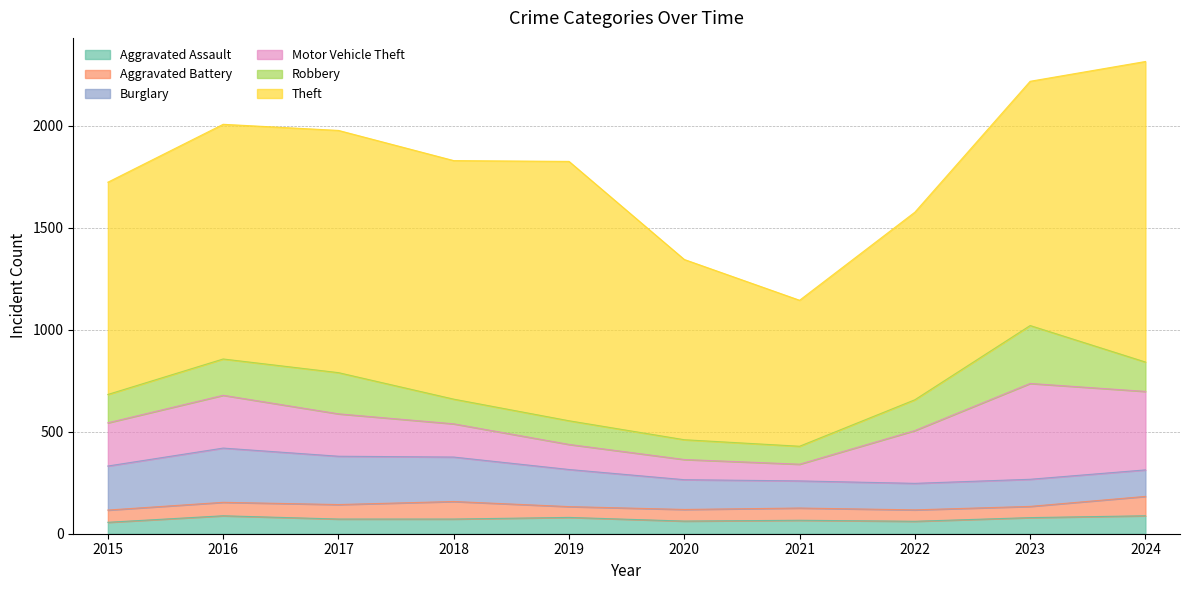

Reading left to right, list all the values displayed in this chart.

Aggravated Assault: 2015=56	2016=88	2017=72	2018=72	2019=80	2020=62	2021=66	2022=61	2023=79	2024=88
Aggravated Battery: 2015=60	2016=66	2017=71	2018=86	2019=53	2020=57	2021=60	2022=56	2023=55	2024=95
Burglary: 2015=216	2016=266	2017=237	2018=218	2019=182	2020=146	2021=133	2022=130	2023=133	2024=130
Motor Vehicle Theft: 2015=212	2016=259	2017=208	2018=163	2019=123	2020=99	2021=82	2022=259	2023=470	2024=385
Robbery: 2015=139	2016=178	2017=202	2018=121	2019=116	2020=97	2021=88	2022=151	2023=284	2024=144
Theft: 2015=1041	2016=1151	2017=1188	2018=1170	2019=1272	2020=884	2021=716	2022=920	2023=1198	2024=1474